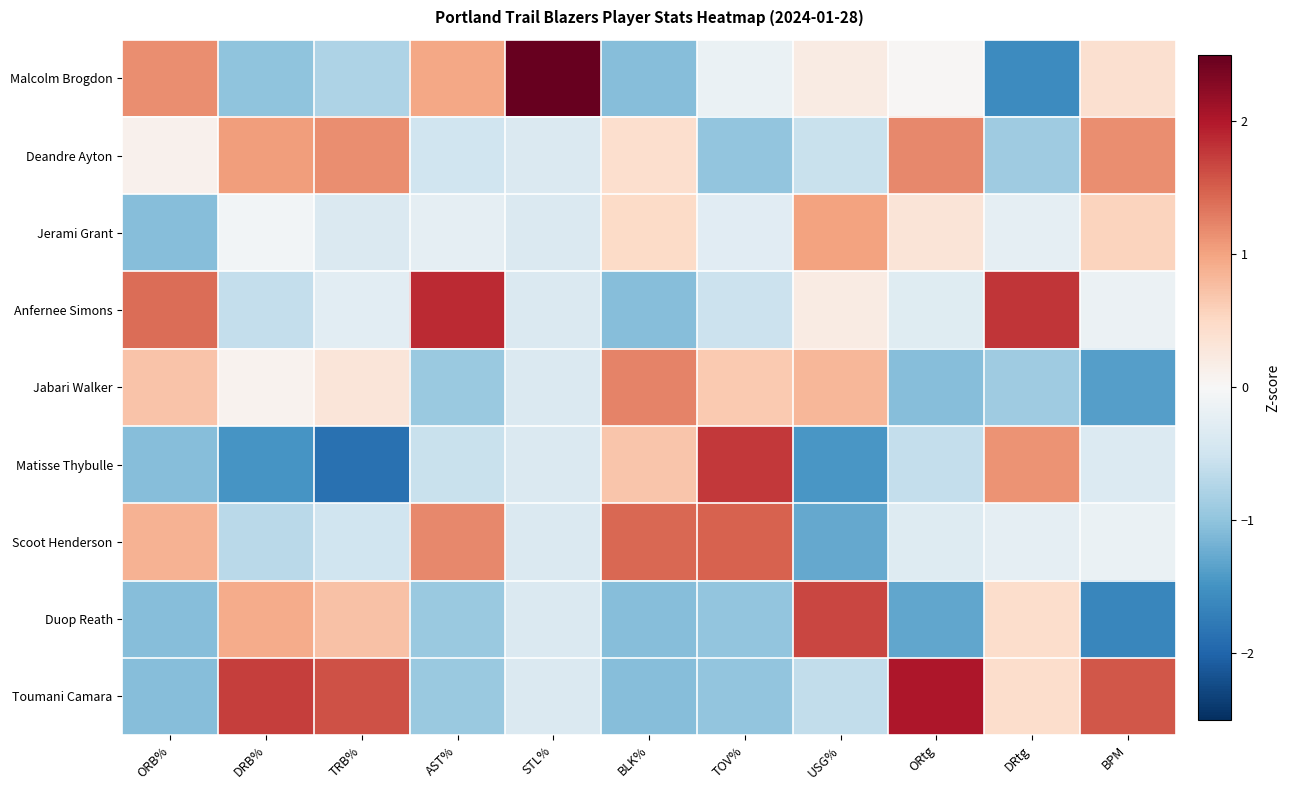

Reading left to right, what are all the values shown in this chart?

Malcolm Brogdon: ORB%=1.2	DRB%=-1.0	TRB%=-0.8	AST%=1.0	STL%=2.8	BLK%=-1.1	TOV%=-0.2	USG%=0.2	ORtg=0.0	DRtg=-1.6	BPM=0.4
Deandre Ayton: ORB%=0.1	DRB%=1.1	TRB%=1.2	AST%=-0.5	STL%=-0.4	BLK%=0.4	TOV%=-1.0	USG%=-0.6	ORtg=1.2	DRtg=-0.9	BPM=1.2
Jerami Grant: ORB%=-1.1	DRB%=-0.1	TRB%=-0.4	AST%=-0.2	STL%=-0.4	BLK%=0.5	TOV%=-0.3	USG%=1.0	ORtg=0.3	DRtg=-0.2	BPM=0.6
Anfernee Simons: ORB%=1.4	DRB%=-0.6	TRB%=-0.3	AST%=1.9	STL%=-0.4	BLK%=-1.1	TOV%=-0.5	USG%=0.2	ORtg=-0.3	DRtg=1.8	BPM=-0.2
Jabari Walker: ORB%=0.7	DRB%=0.1	TRB%=0.3	AST%=-0.9	STL%=-0.4	BLK%=1.2	TOV%=0.7	USG%=0.8	ORtg=-1.1	DRtg=-0.9	BPM=-1.4
Matisse Thybulle: ORB%=-1.1	DRB%=-1.5	TRB%=-1.9	AST%=-0.6	STL%=-0.4	BLK%=0.7	TOV%=1.8	USG%=-1.5	ORtg=-0.6	DRtg=1.1	BPM=-0.3
Scoot Henderson: ORB%=0.9	DRB%=-0.7	TRB%=-0.5	AST%=1.2	STL%=-0.4	BLK%=1.4	TOV%=1.5	USG%=-1.3	ORtg=-0.3	DRtg=-0.2	BPM=-0.2
Duop Reath: ORB%=-1.1	DRB%=0.9	TRB%=0.7	AST%=-0.9	STL%=-0.4	BLK%=-1.1	TOV%=-1.0	USG%=1.7	ORtg=-1.3	DRtg=0.4	BPM=-1.6
Toumani Camara: ORB%=-1.1	DRB%=1.7	TRB%=1.6	AST%=-0.9	STL%=-0.4	BLK%=-1.1	TOV%=-1.0	USG%=-0.6	ORtg=2.0	DRtg=0.4	BPM=1.6